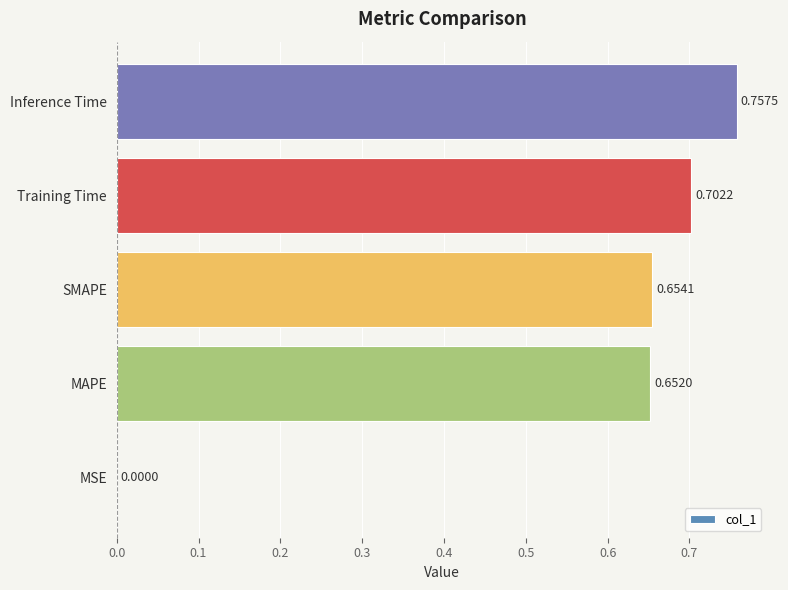

At which label is the value closest to 0?

MSE